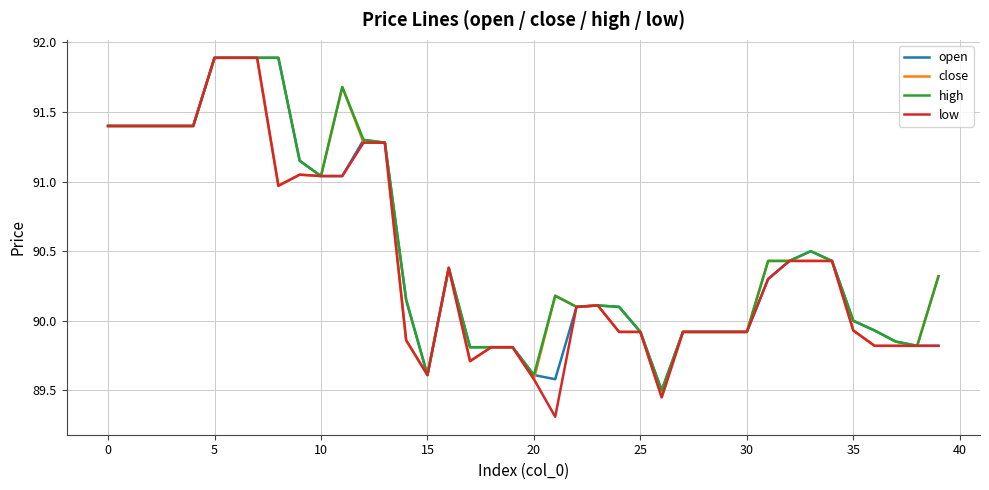

What is the smallest value displayed?

89.3